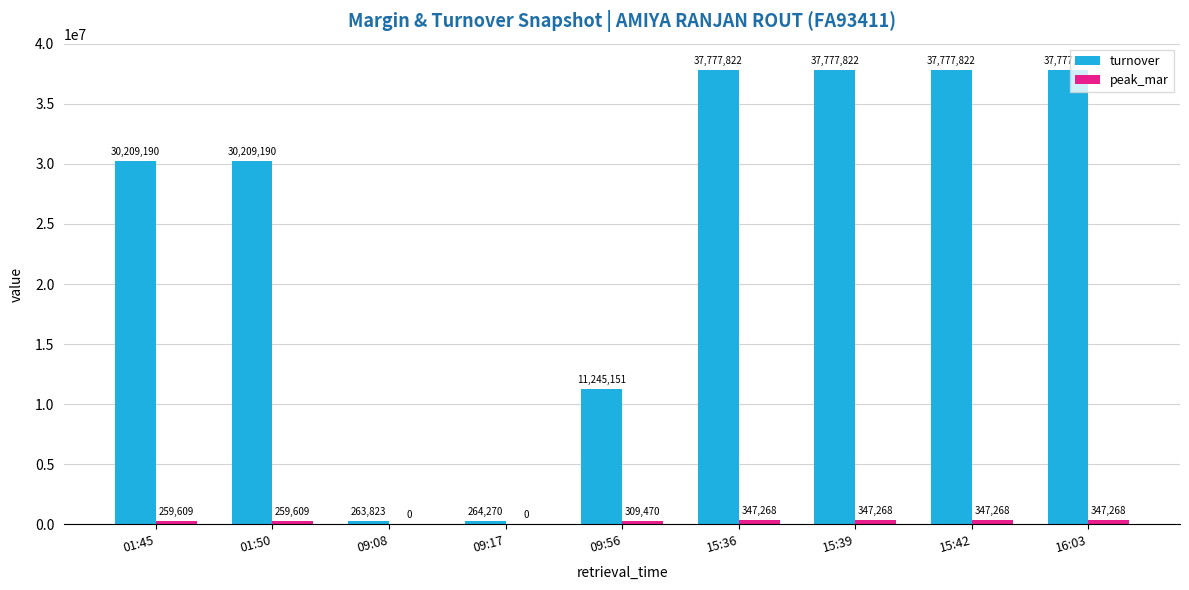

The value of turnover at 01:50 is 30209190.0. True or false?

True